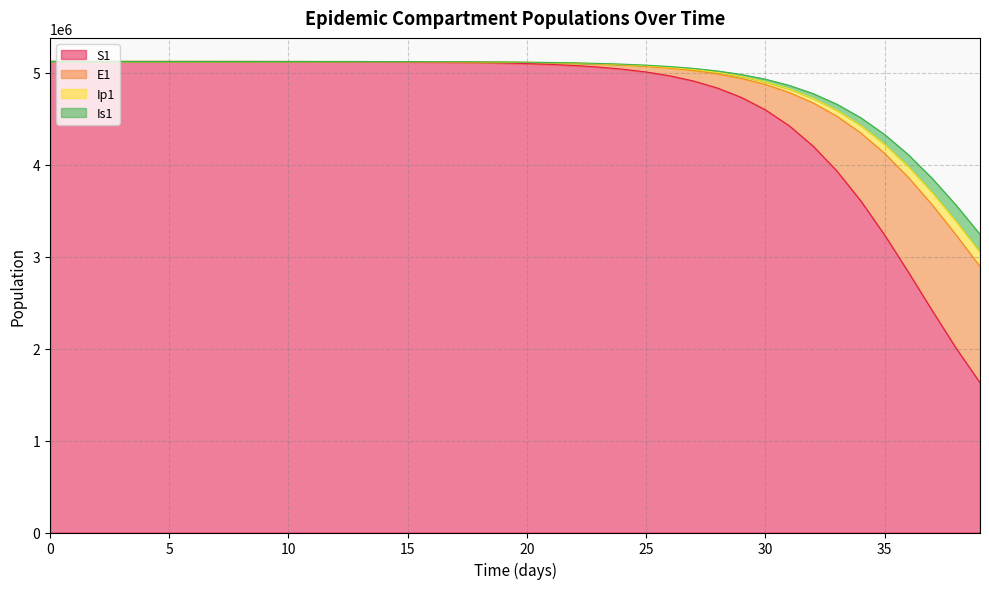

Which series has the widest spread of values?

S1